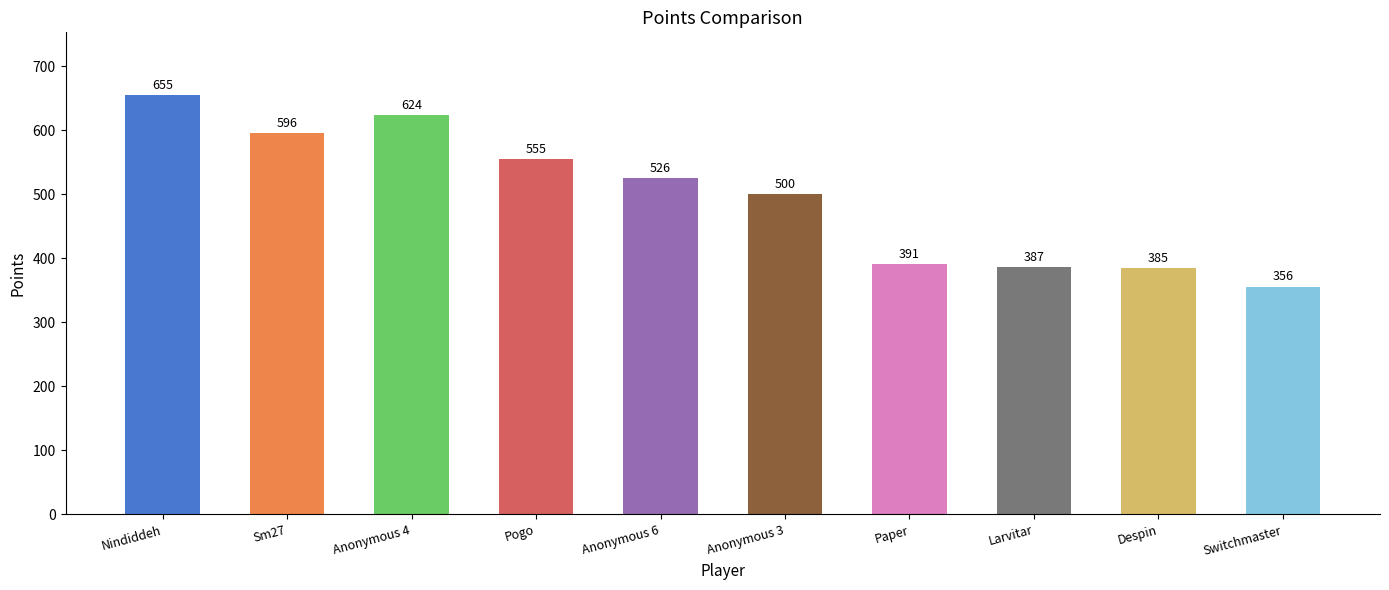

What is the difference between the maximum and minimum values?

299